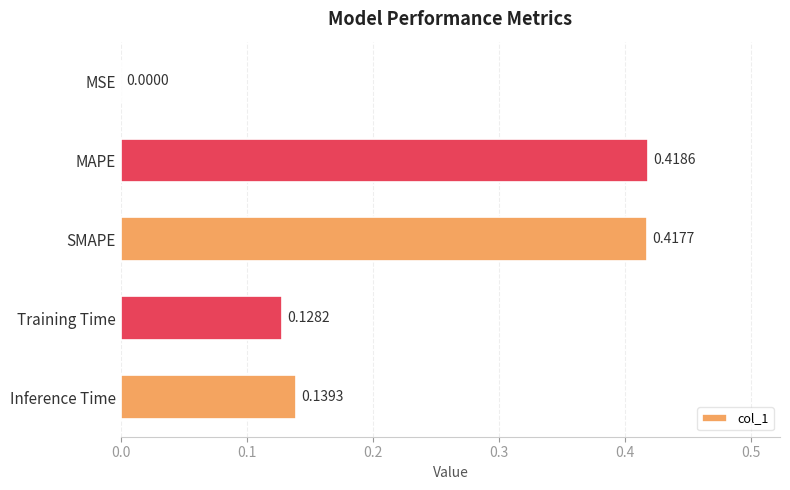

What is the sum of all values?

1.1